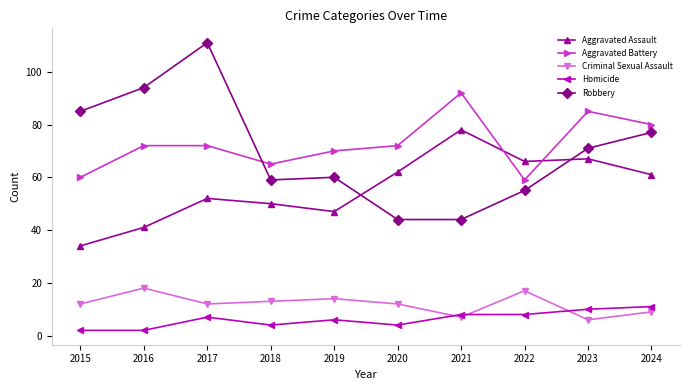

What is the greatest value displayed?

111